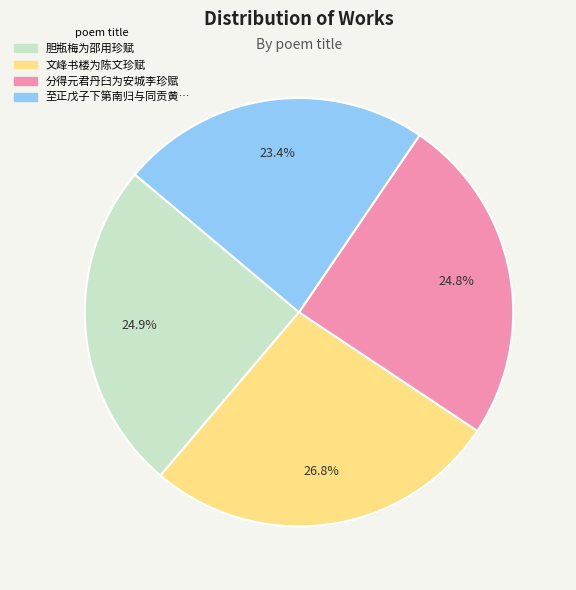

Does any single category account for the majority?

No